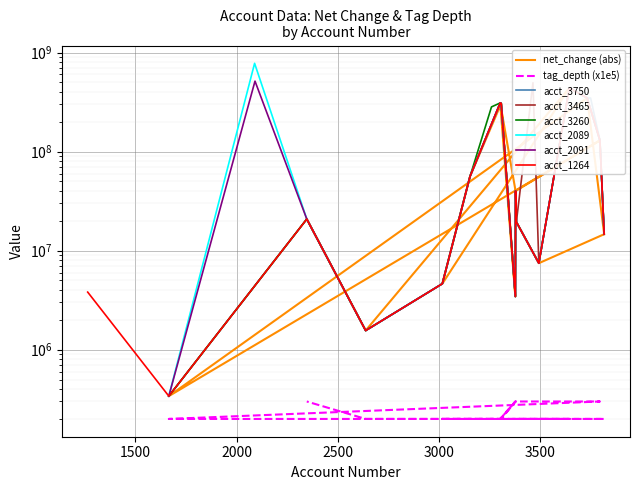

Where is the first local minimum for tag_depth?

3303